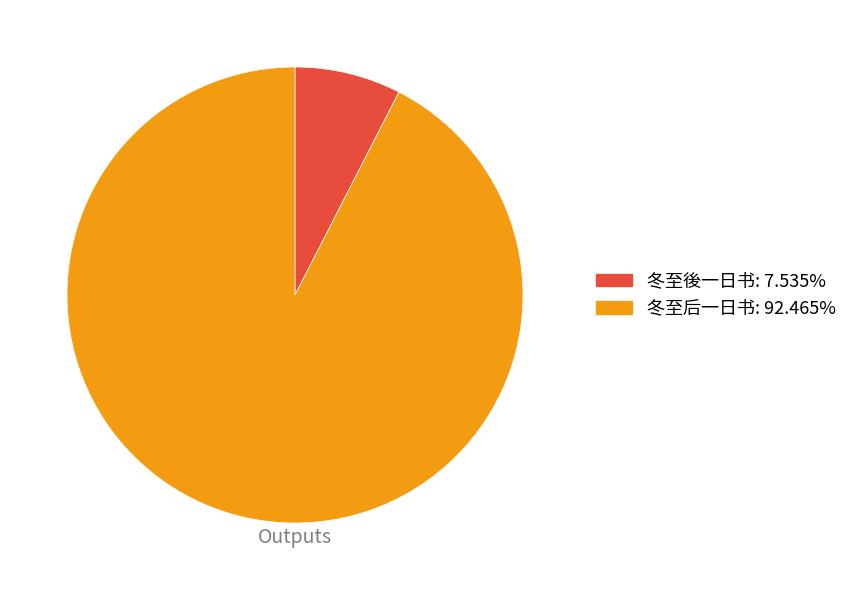

Count the number of slices in the pie.

2